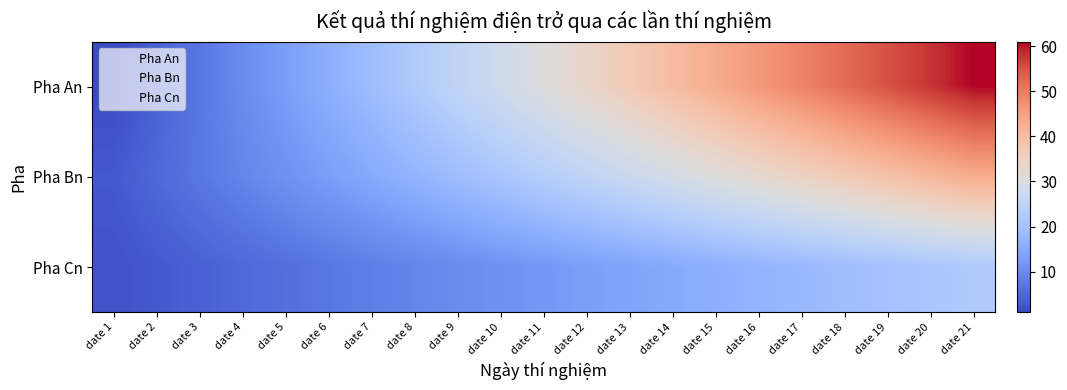

Reading left to right, extract all data points from this chart.

Pha An: date 1=1	date 2=4	date 3=7	date 4=10	date 5=13	date 6=16	date 7=19	date 8=22	date 9=25	date 10=28	date 11=31	date 12=34	date 13=37	date 14=40	date 15=43	date 16=46	date 17=49	date 18=52	date 19=55	date 20=58	date 21=61
Pha Bn: date 1=3	date 2=5	date 3=7	date 4=9	date 5=11	date 6=13	date 7=15	date 8=17	date 9=19	date 10=21	date 11=23	date 12=25	date 13=27	date 14=29	date 15=31	date 16=33	date 17=35	date 18=37	date 19=39	date 20=41	date 21=43
Pha Cn: date 1=2	date 2=3	date 3=4	date 4=5	date 5=6	date 6=7	date 7=8	date 8=9	date 9=10	date 10=11	date 11=12	date 12=13	date 13=14	date 14=15	date 15=16	date 16=17	date 17=18	date 18=19	date 19=20	date 20=21	date 21=22